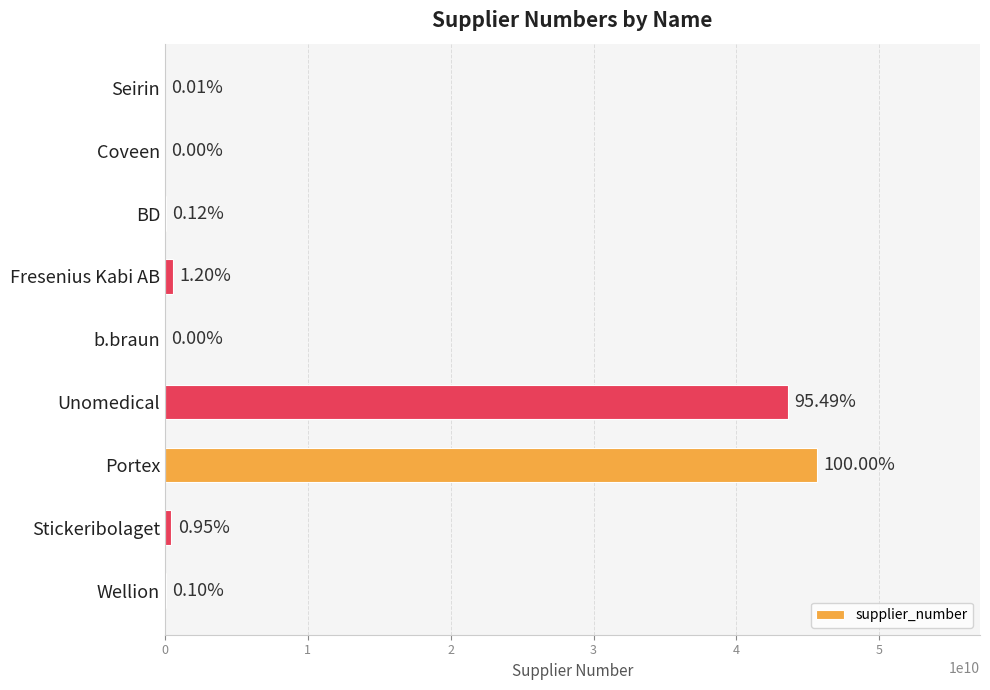

What is the minimum value shown in the chart?

643455